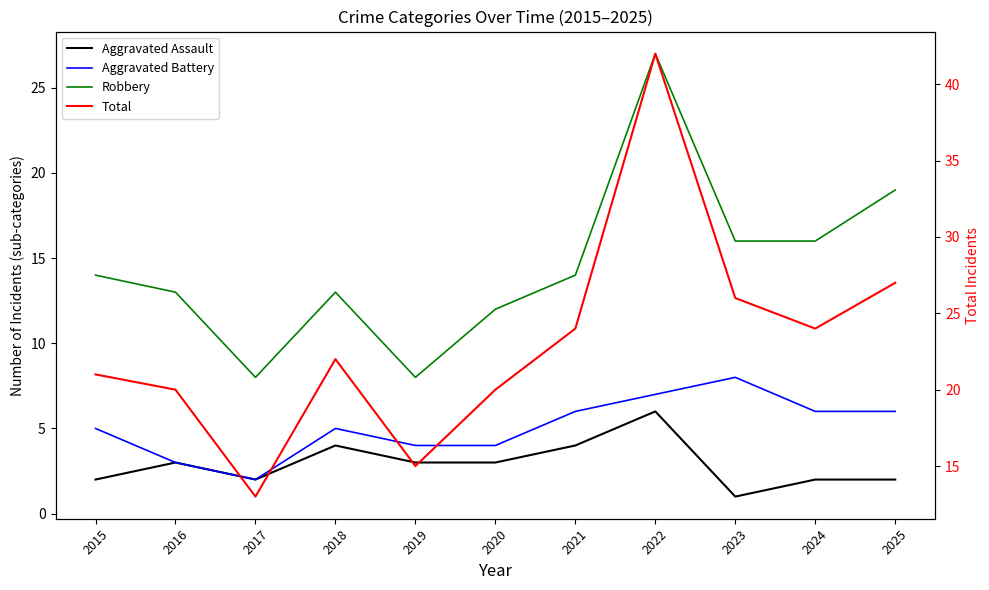

How many values in the Total series exceed 22?

5